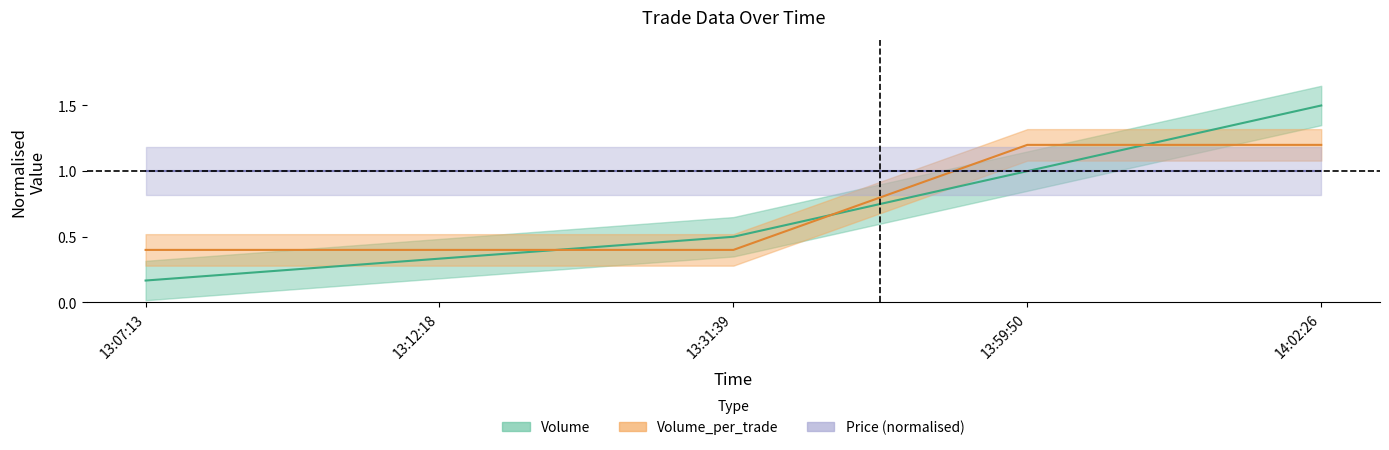

At which category is the sum across all series the highest?

14:02:26